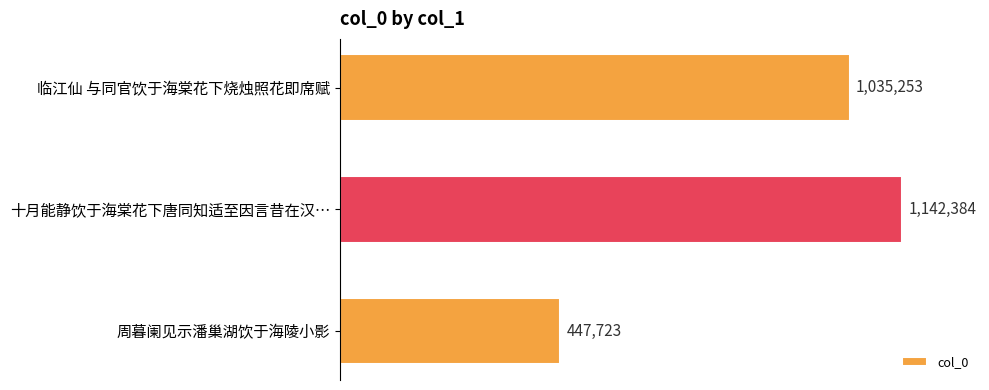

What is the minimum value shown in the chart?

447723